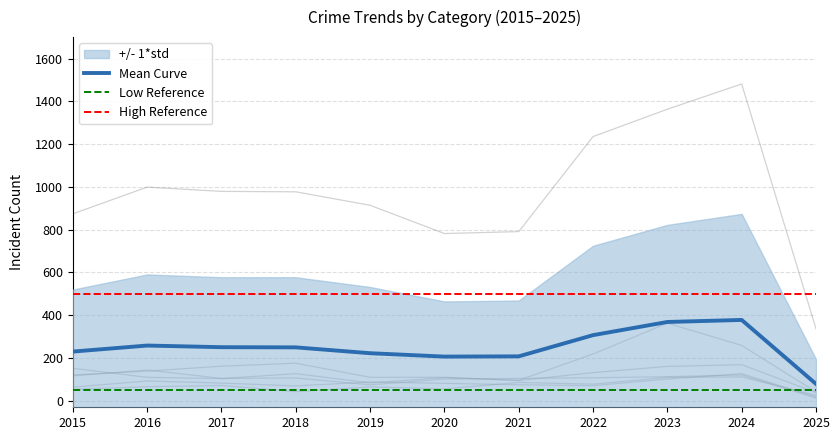

The value of Mean Curve at 2015 is 157.9. True or false?

False